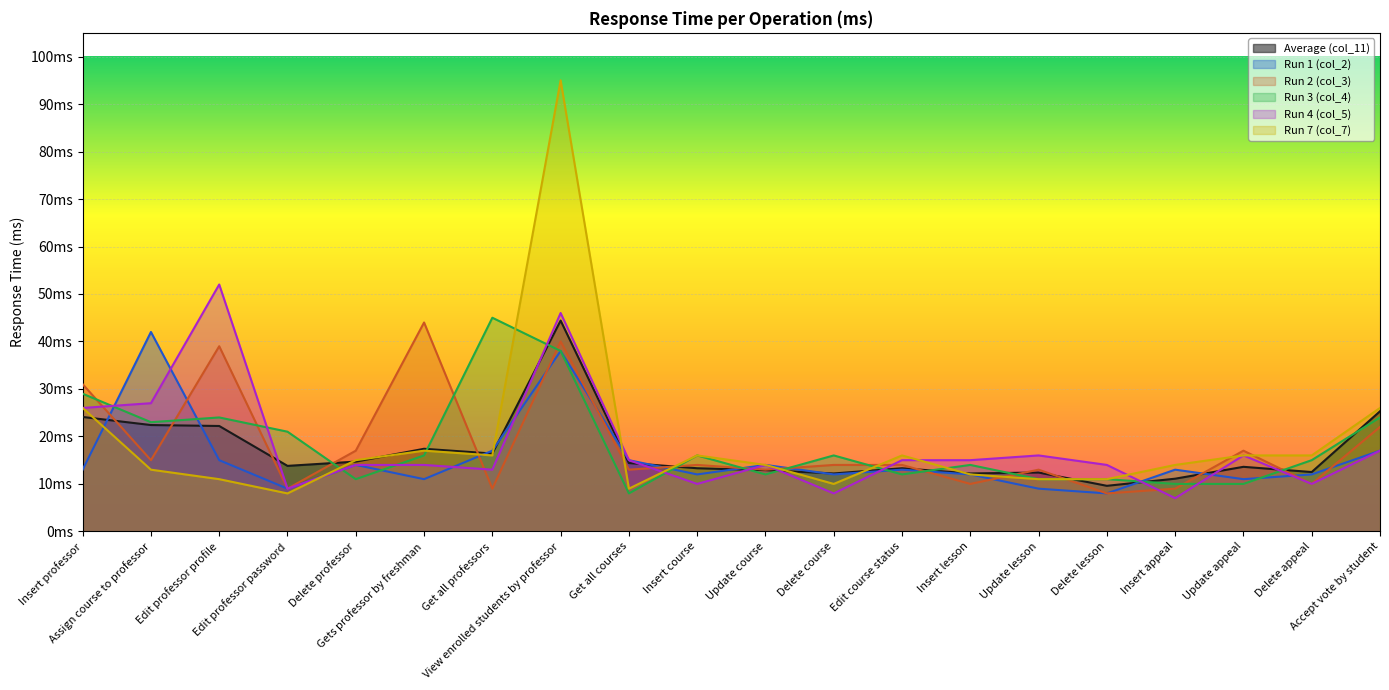

Which series has the largest range (max minus min)?

Run 7 (col_7)